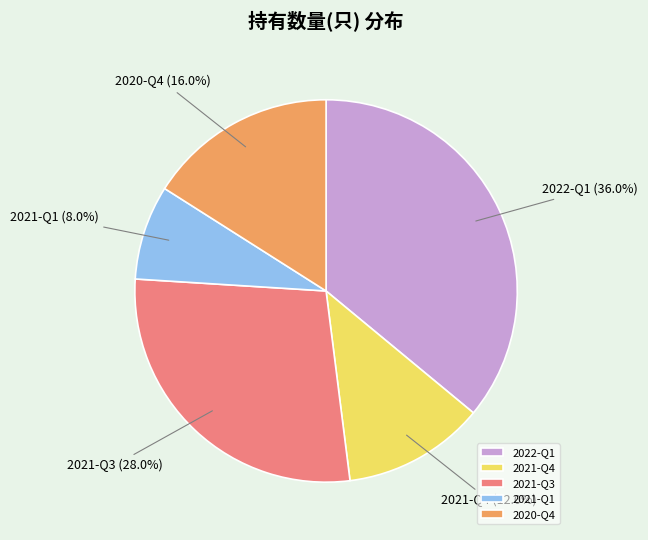

How many slices are in this pie chart?

5